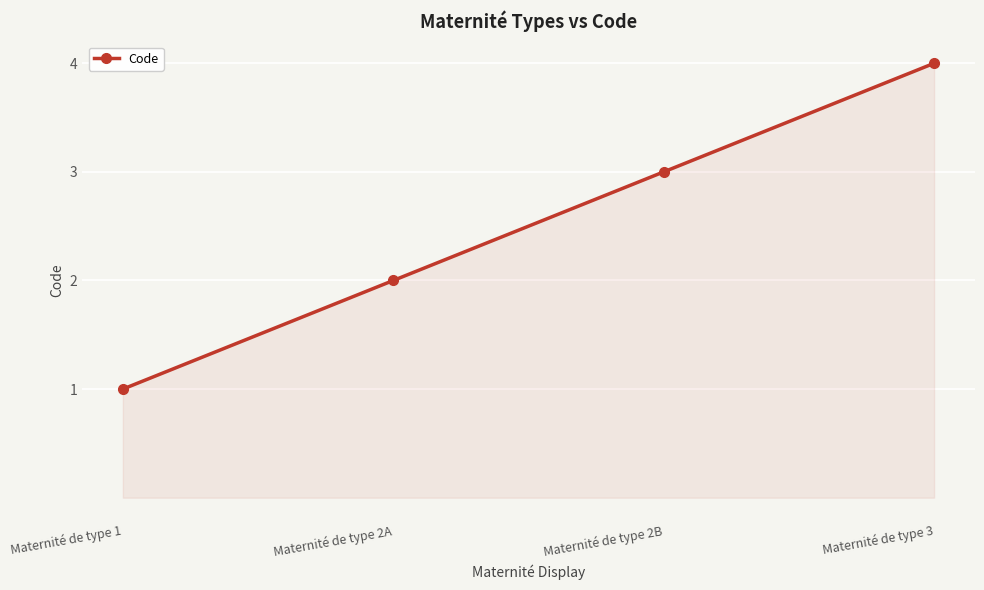

What is the sum of all values?

10